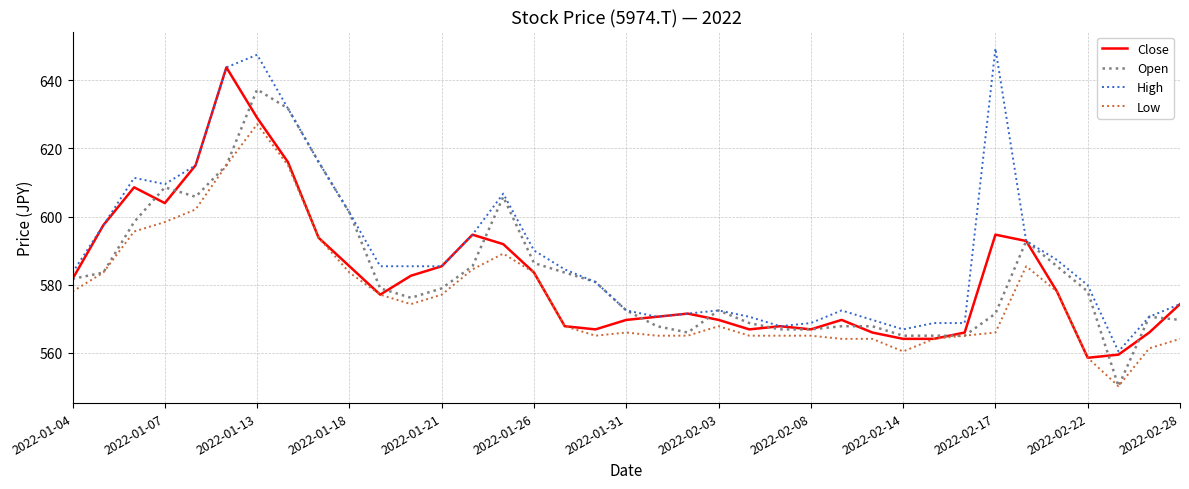

Rank the series by their maximum value, from highest to lowest.

High, Close, Open, Low